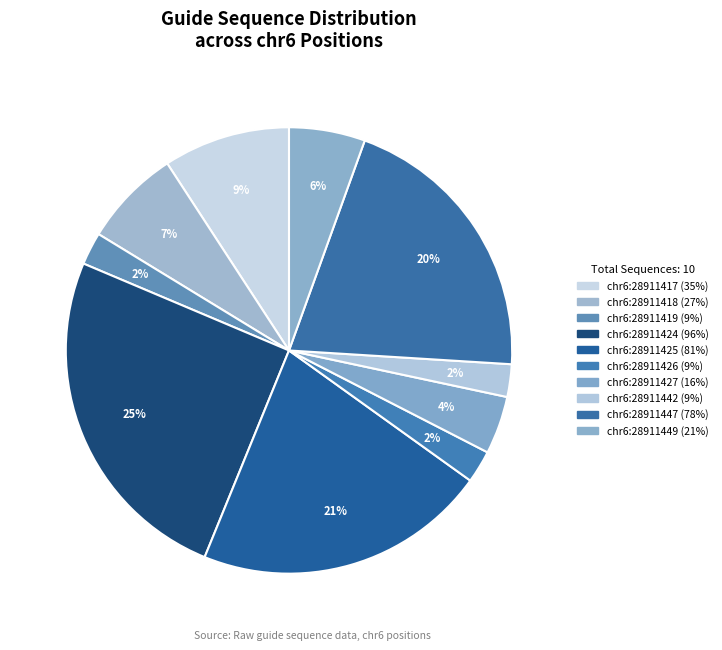

Is it true that chr6:28911419 is 15% of the pie?

False